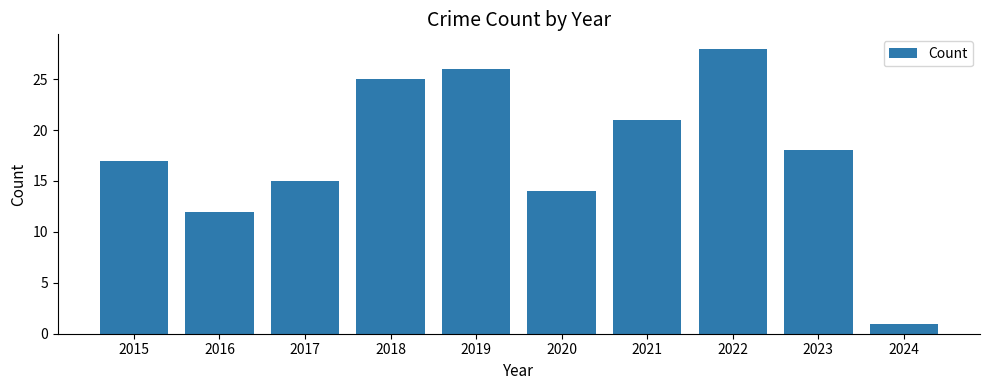

The value at 2020 is 14. True or false?

True